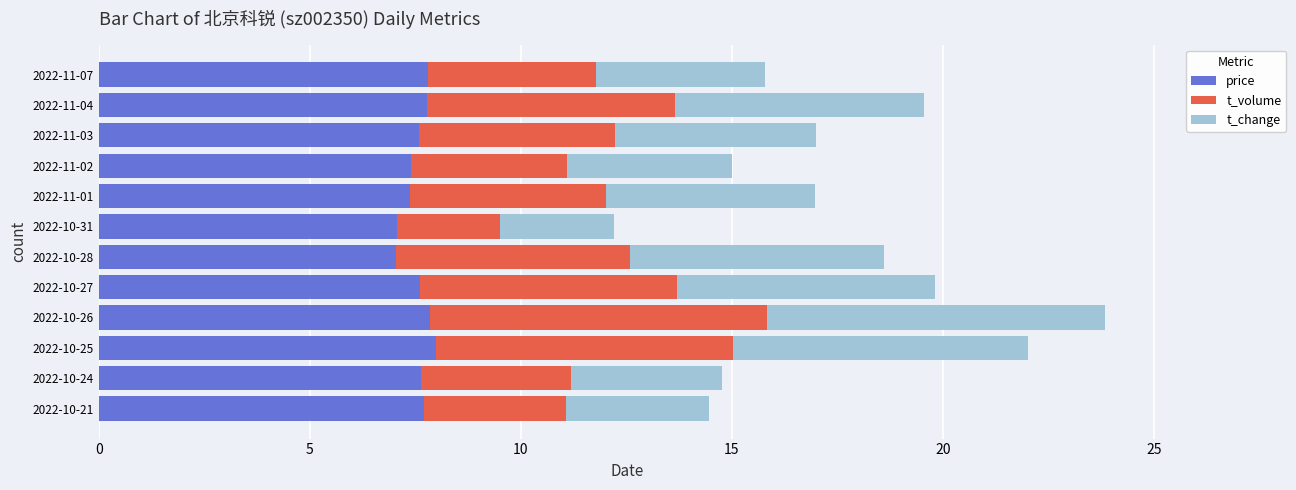

At which category is the sum across all series the highest?

2022-10-26